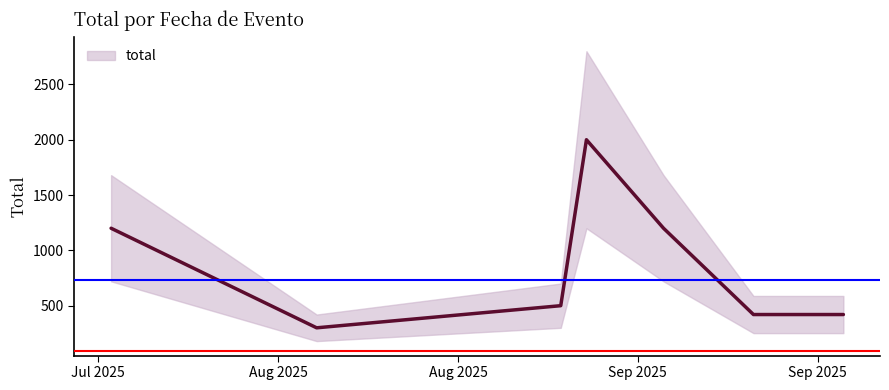

What is the label of the 4th point from the left?

Sep 2025